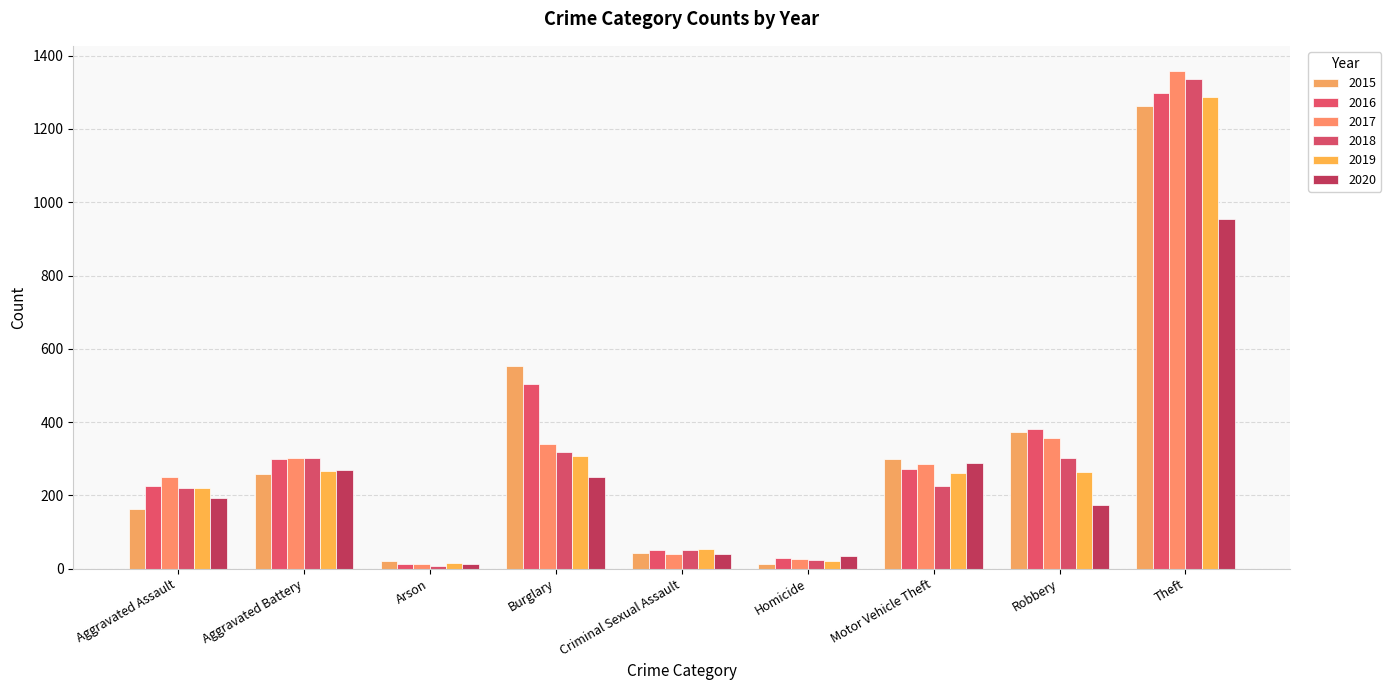

What is the total value across all series at Robbery?

1848